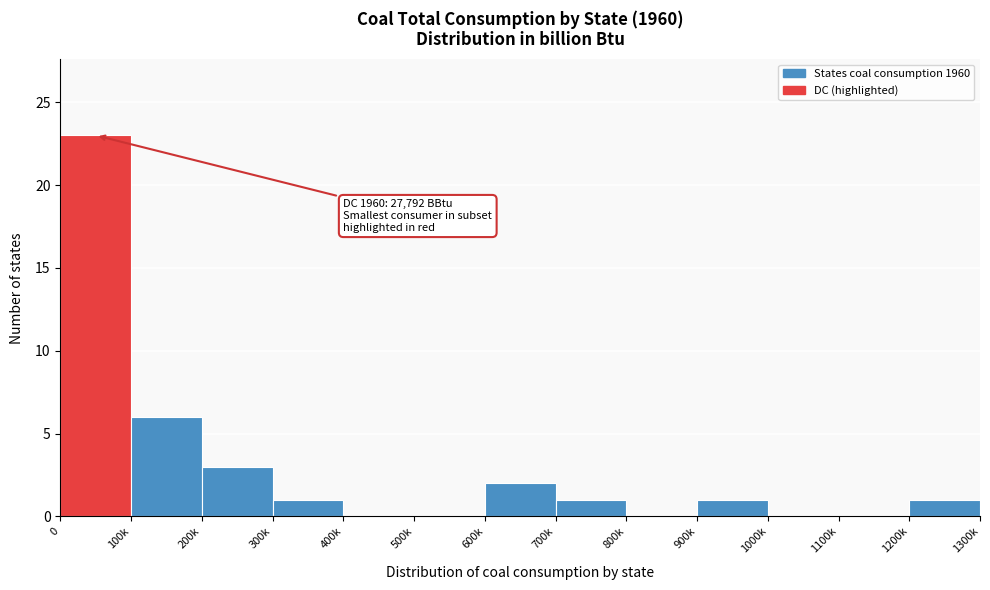

Reading left to right, list all the values displayed in this chart.

0=23	100k=6	200k=3	300k=1	400k=0	500k=0	600k=2	700k=1	800k=0	900k=1	1000k=0	1100k=0	1200k=1